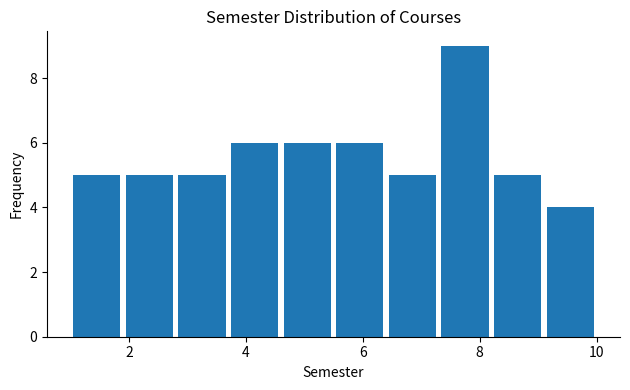

What is the height of the bar covering 4.6 to 5.5 on the x-axis? Neither the bar edges nor the heights are printed on the chart, so give them approximately, as read against the axes.

6